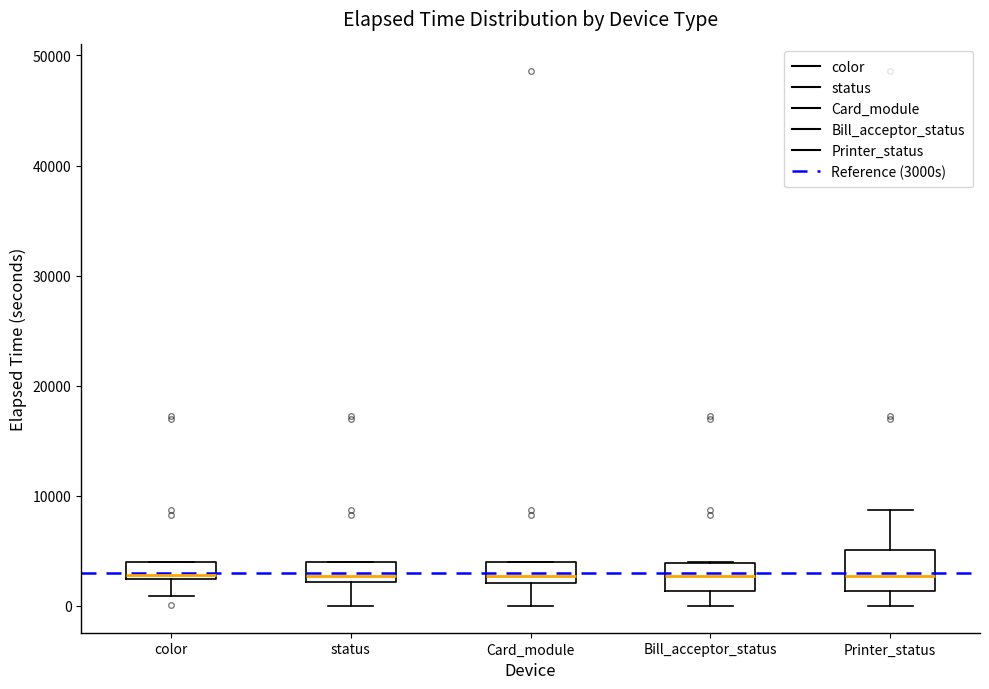

Reading left to right, read every box against the y-axis: the position of its median line, the range the box covers, and the ends of its whiskers. The values are not printed on the chart, so give them approximately, as read against the axis.

color: median 3000, box 2000 to 4000, whiskers 1000 to 4000
status: median 3000, box 2000 to 4000, whiskers 0 to 4000
Card_module: median 3000, box 2000 to 4000, whiskers 0 to 4000
Bill_acceptor_status: median 3000, box 1000 to 4000, whiskers 0 to 4000
Printer_status: median 3000, box 1000 to 5000, whiskers 0 to 9000